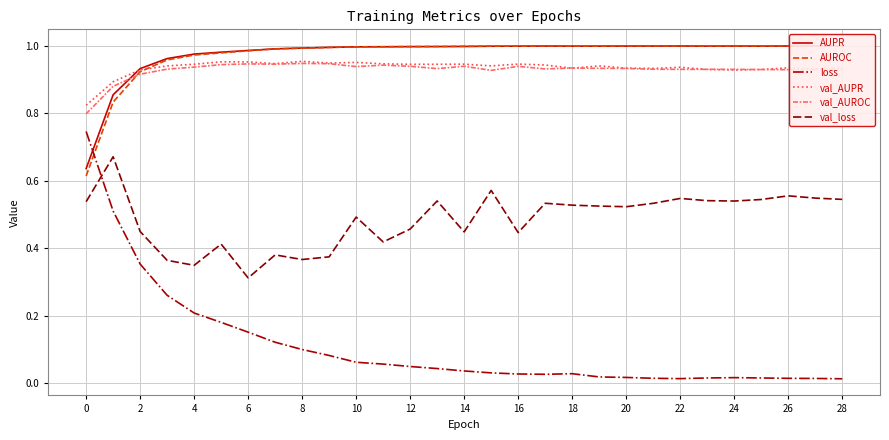

True or false: val_loss and AUROC intersect in this chart.

False